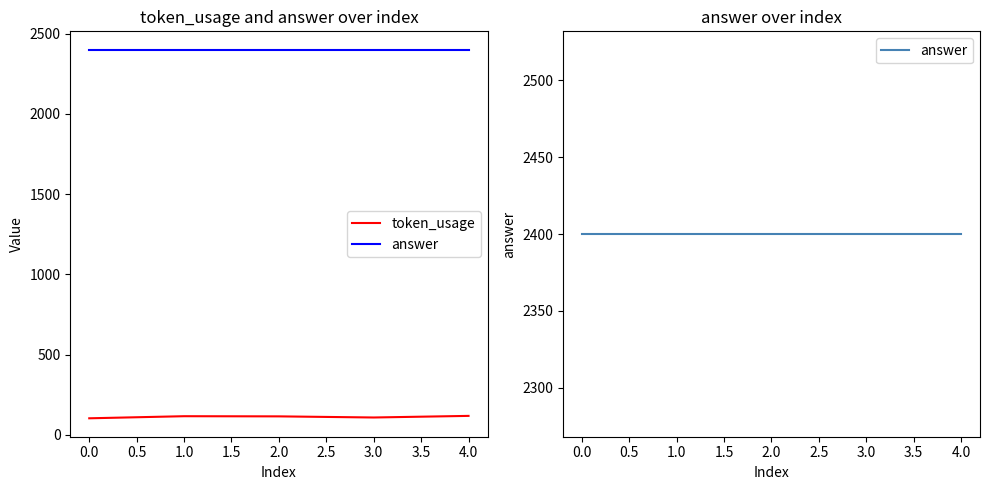

Which series changed the most between 1.0 and 4.0?

token_usage